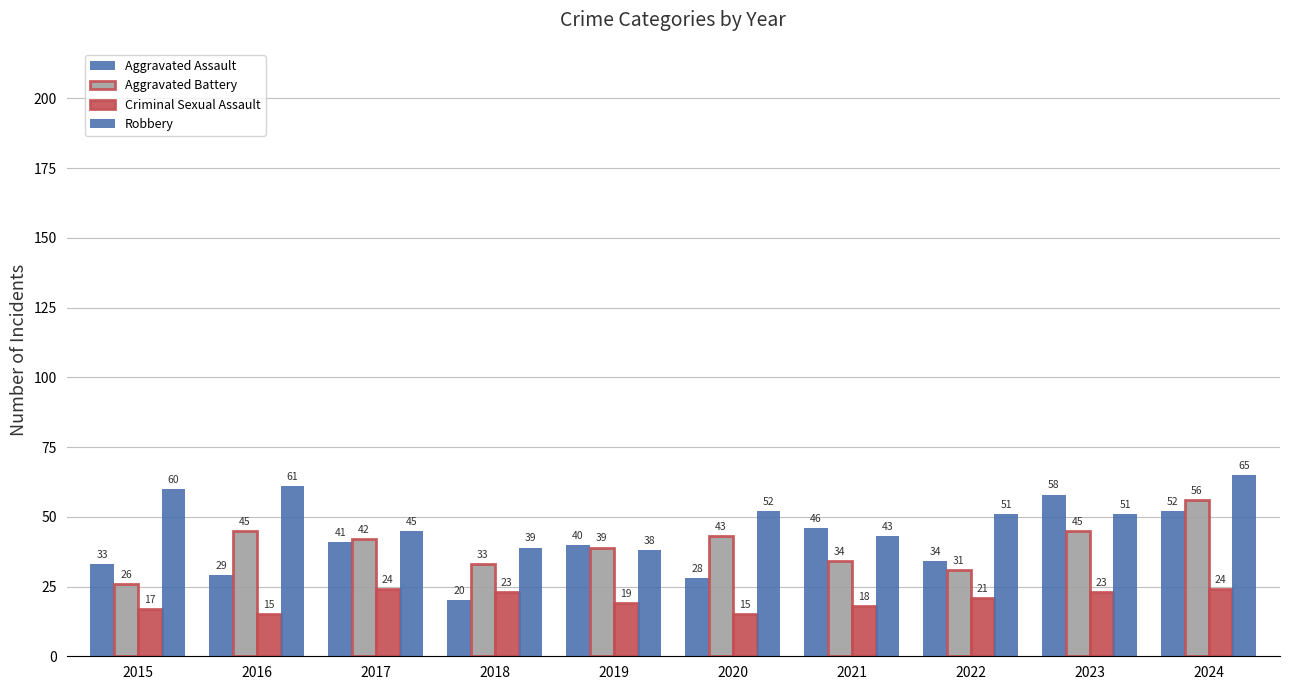

Is the value of Robbery at 2024 greater than the value of Criminal Sexual Assault at 2024?

Yes